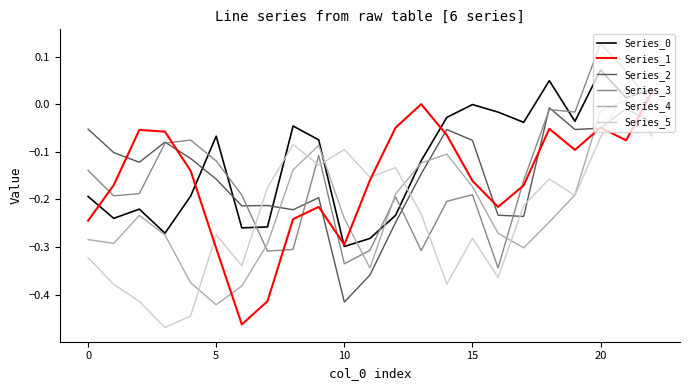

Which series ends up on top after the final intersection of Series_4 and Series_1?

Series_1